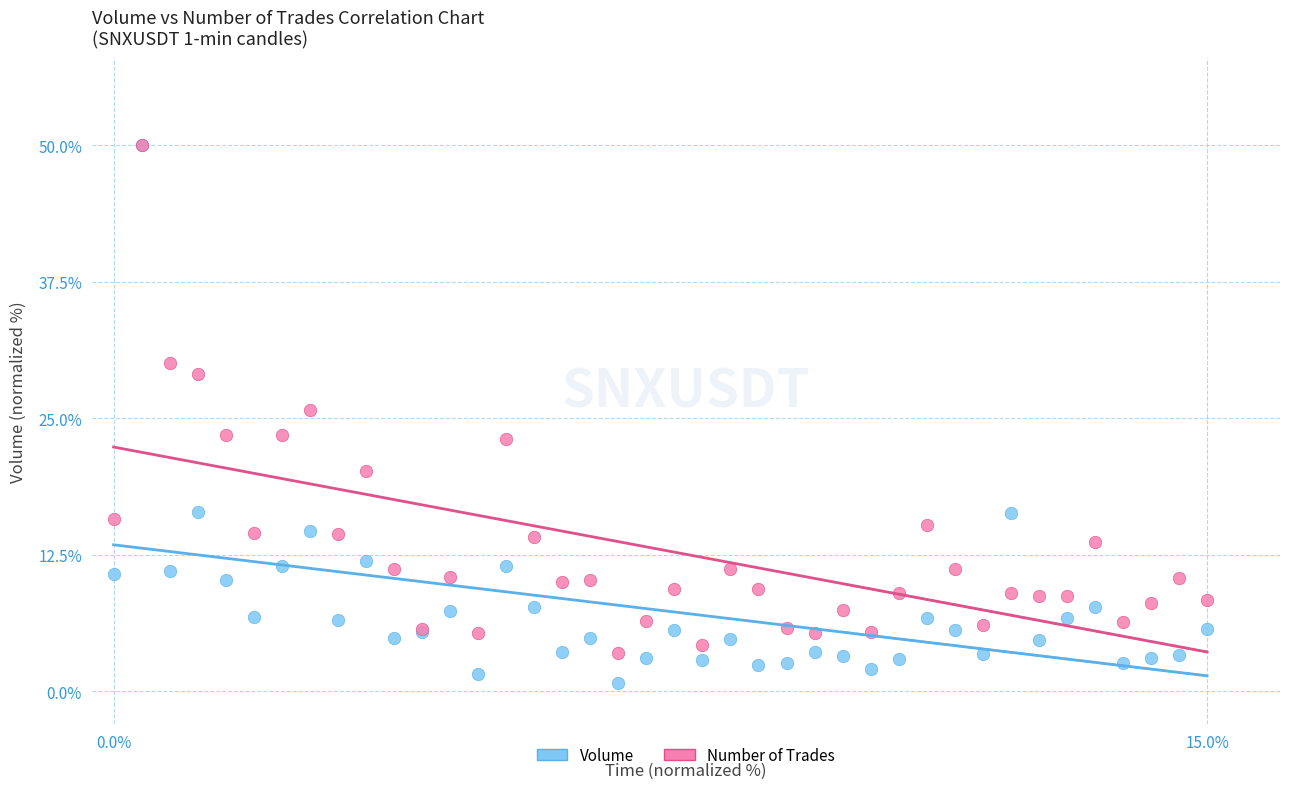

Across all series, what Y value is closest to 25?

25.8